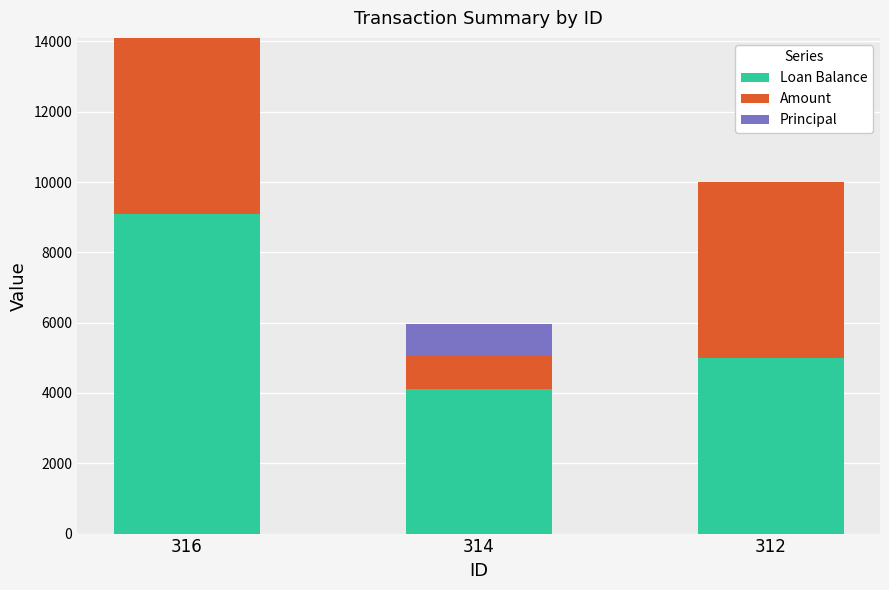

What are all the series names shown in the legend?

Loan Balance, Amount, Principal